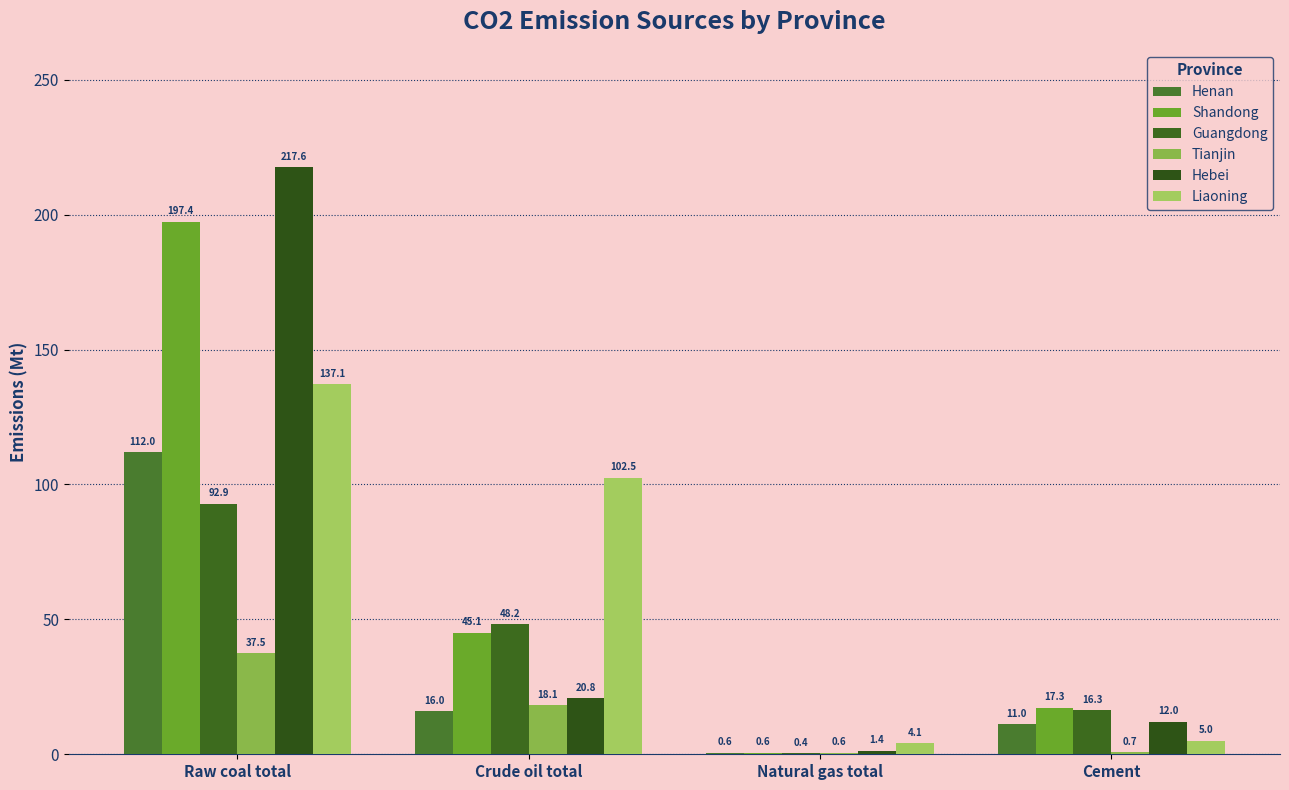

Reading left to right, what are all the values shown in this chart?

Henan: Raw coal total=112.0	Crude oil total=16.0	Natural gas total=0.6	Cement=11.0
Shandong: Raw coal total=197.4	Crude oil total=45.1	Natural gas total=0.6	Cement=17.3
Guangdong: Raw coal total=92.9	Crude oil total=48.2	Natural gas total=0.4	Cement=16.3
Tianjin: Raw coal total=37.5	Crude oil total=18.1	Natural gas total=0.6	Cement=0.7
Hebei: Raw coal total=217.6	Crude oil total=20.8	Natural gas total=1.4	Cement=12.0
Liaoning: Raw coal total=137.1	Crude oil total=102.5	Natural gas total=4.1	Cement=5.0